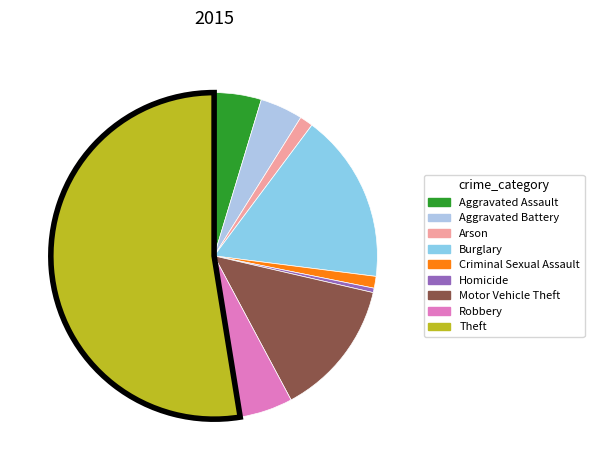

Which slice represents more than half of the pie?

Theft